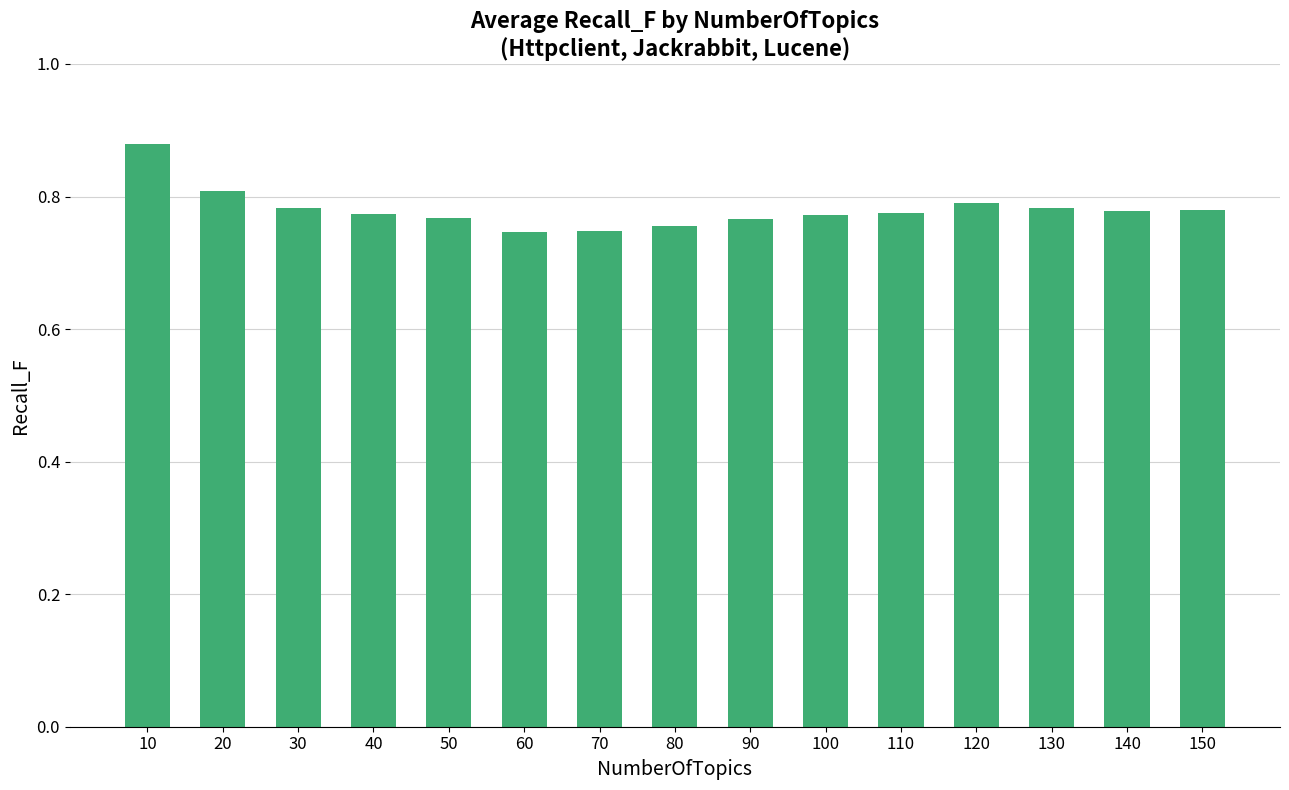

The chart shows a value of 0.4 at 120. True or false?

False